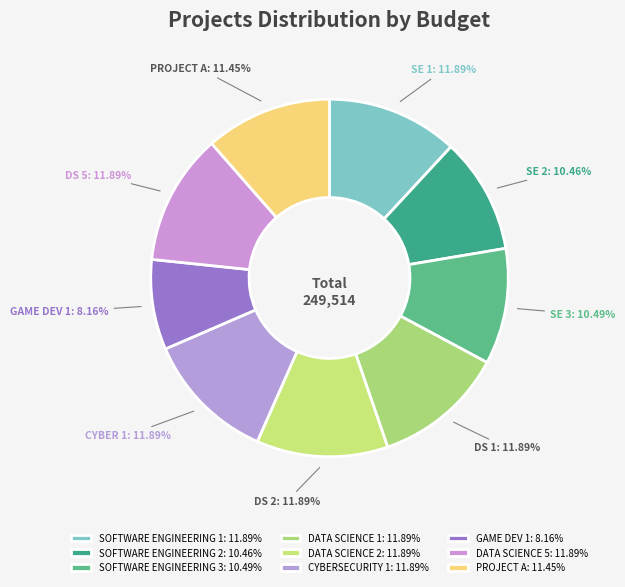

Which slice is the largest?

SOFTWARE ENGINEERING 1